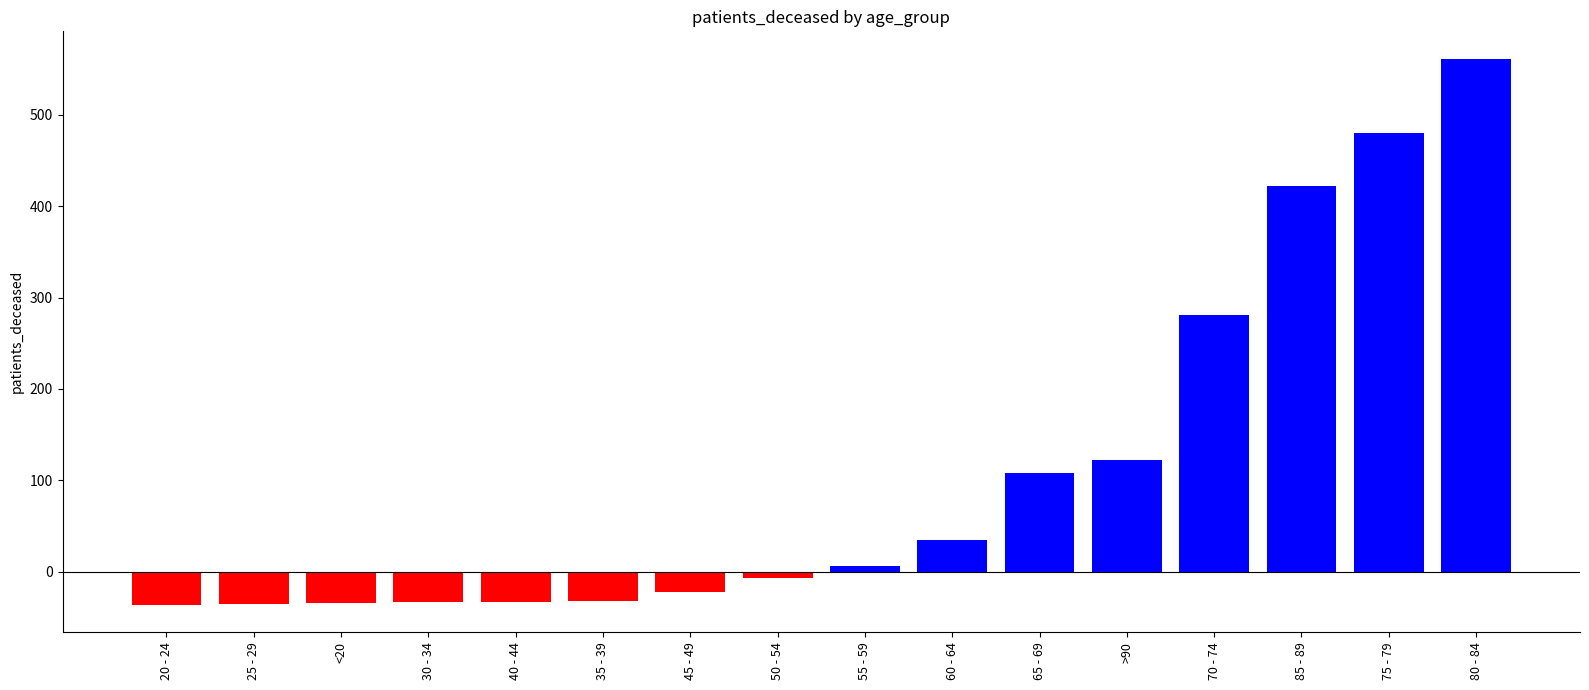

What is the change in value from >90 to 75 - 79?

+358.0